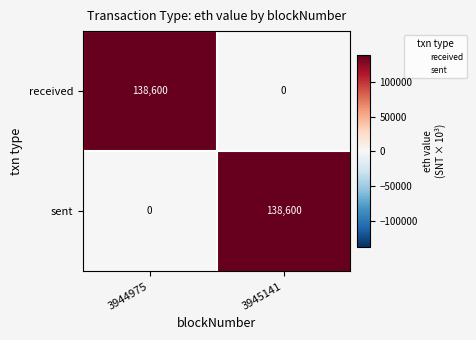

What is the difference between the sent values at 3944975 and 3945141?

138600